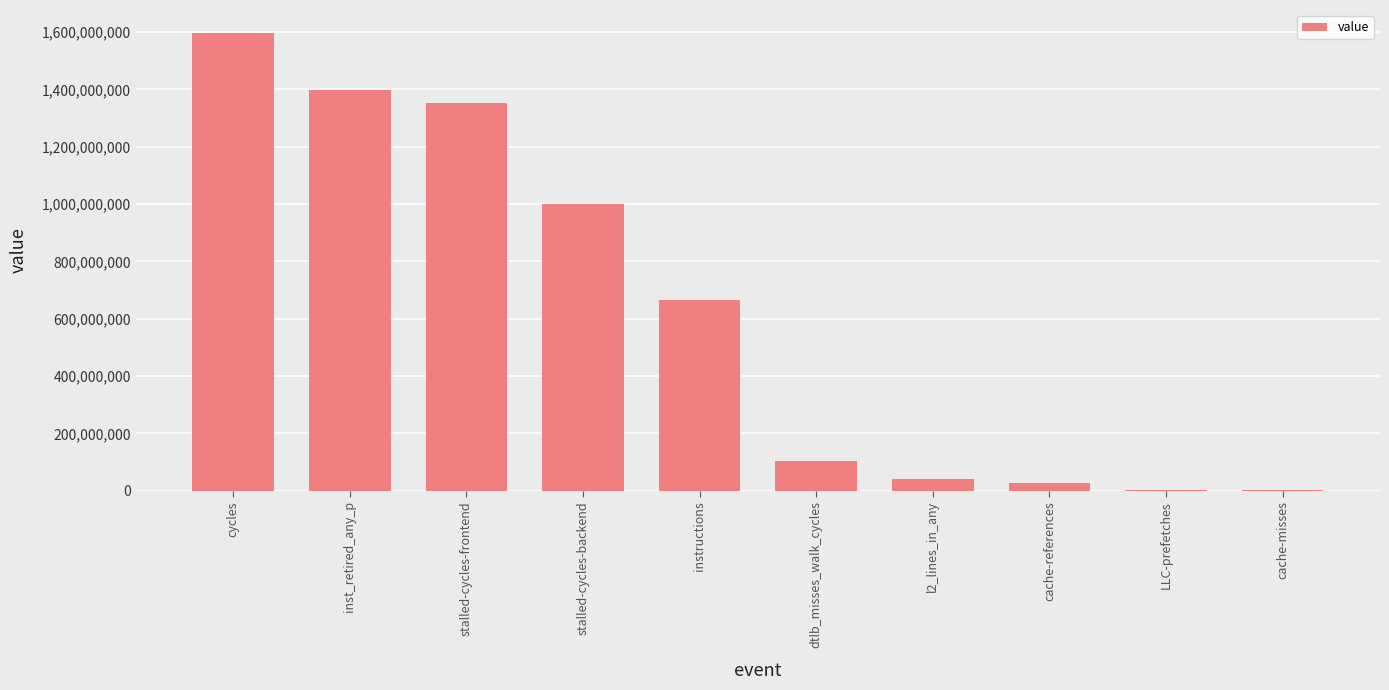

What is the difference between the values at dtlb_misses_walk_cycles and cache-references?

77584976